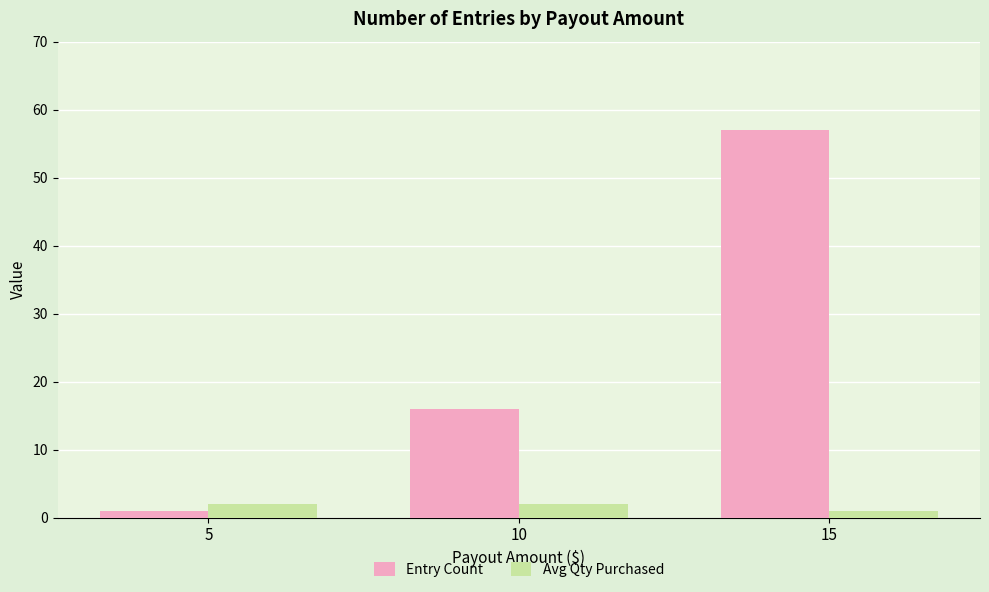

How many groups of bars are there?

3